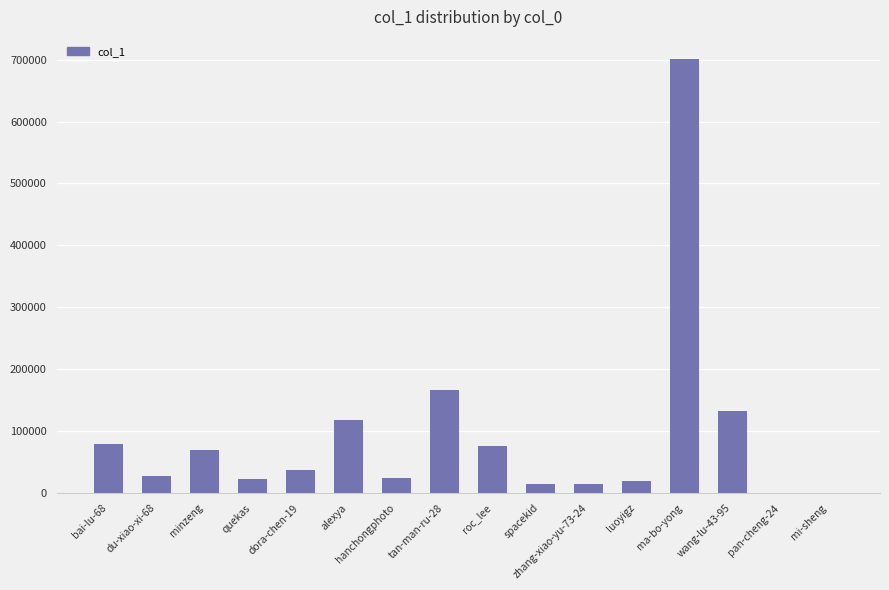

What is the sum of the values at ma-bo-yong and roc_lee?

777645